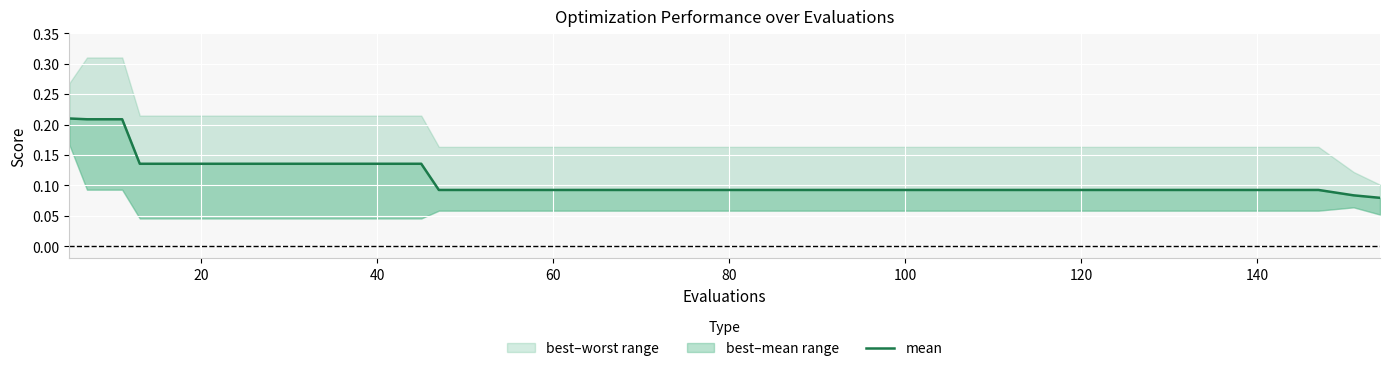

What is the difference between the second highest and second lowest values?

0.1